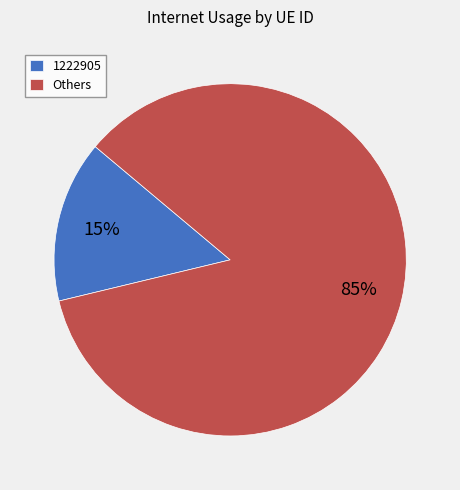

Do 1222905 and Others together represent more than half of the pie?

Yes